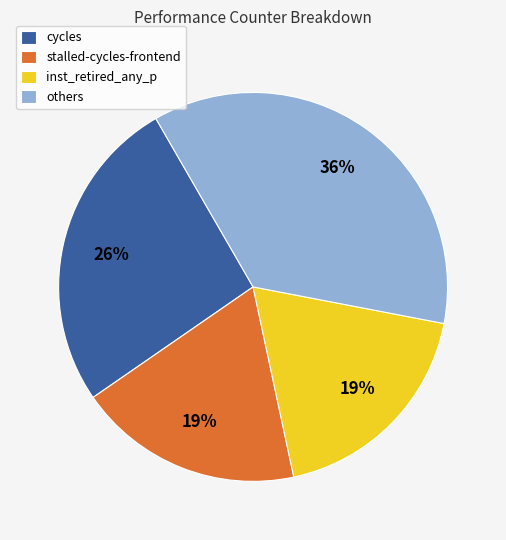

Combined, do others and inst_retired_any_p account for over 50%?

Yes